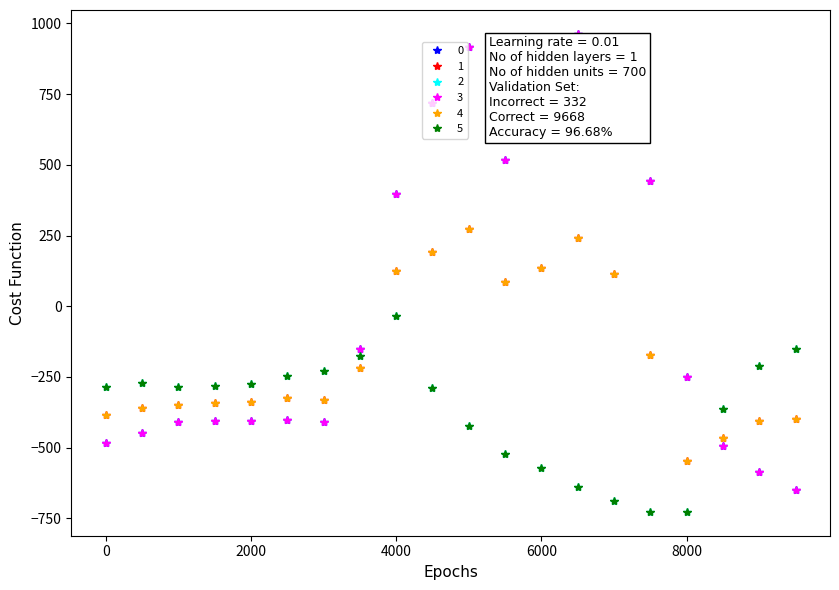

Does the chart have visible grid lines?

No